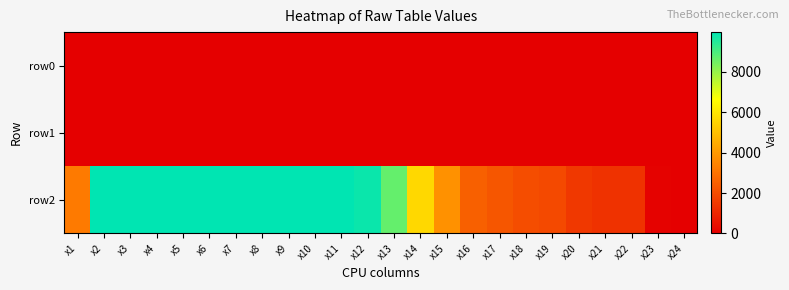

At which category is the sum across all series the highest?

x8